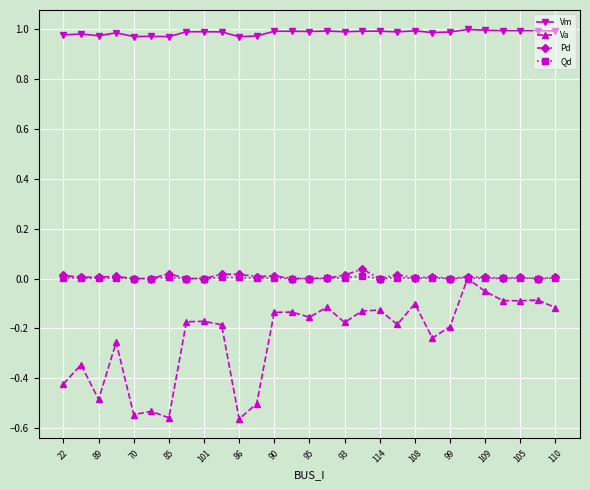

True or false: Va and Vm intersect in this chart.

False